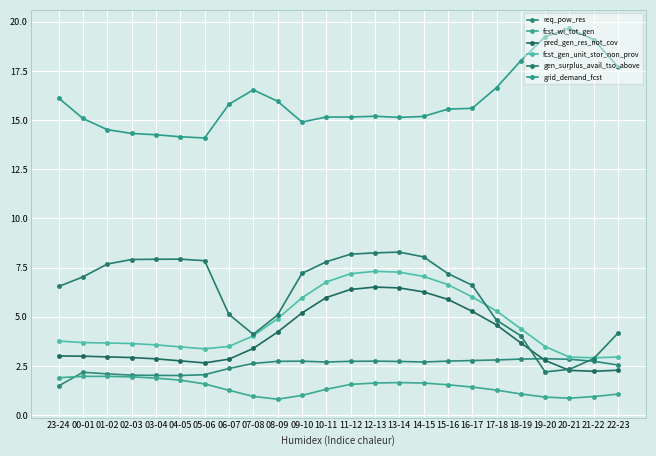

Which series has the largest total across all categories?

grid_demand_fcst